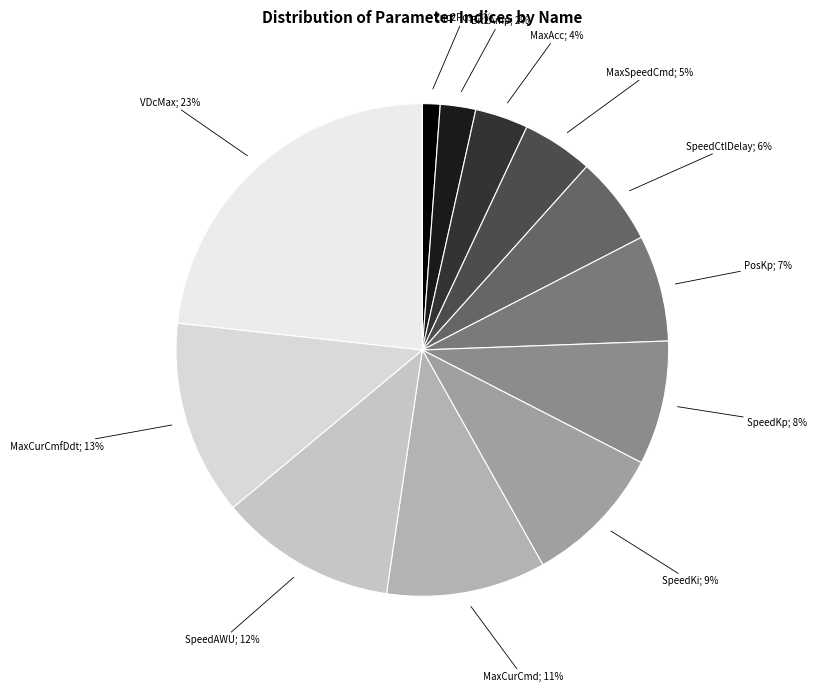

Between ControlPars.SpeedCtlDelay and ControlPars.MaxSpeedCmd, which is larger?

ControlPars.SpeedCtlDelay